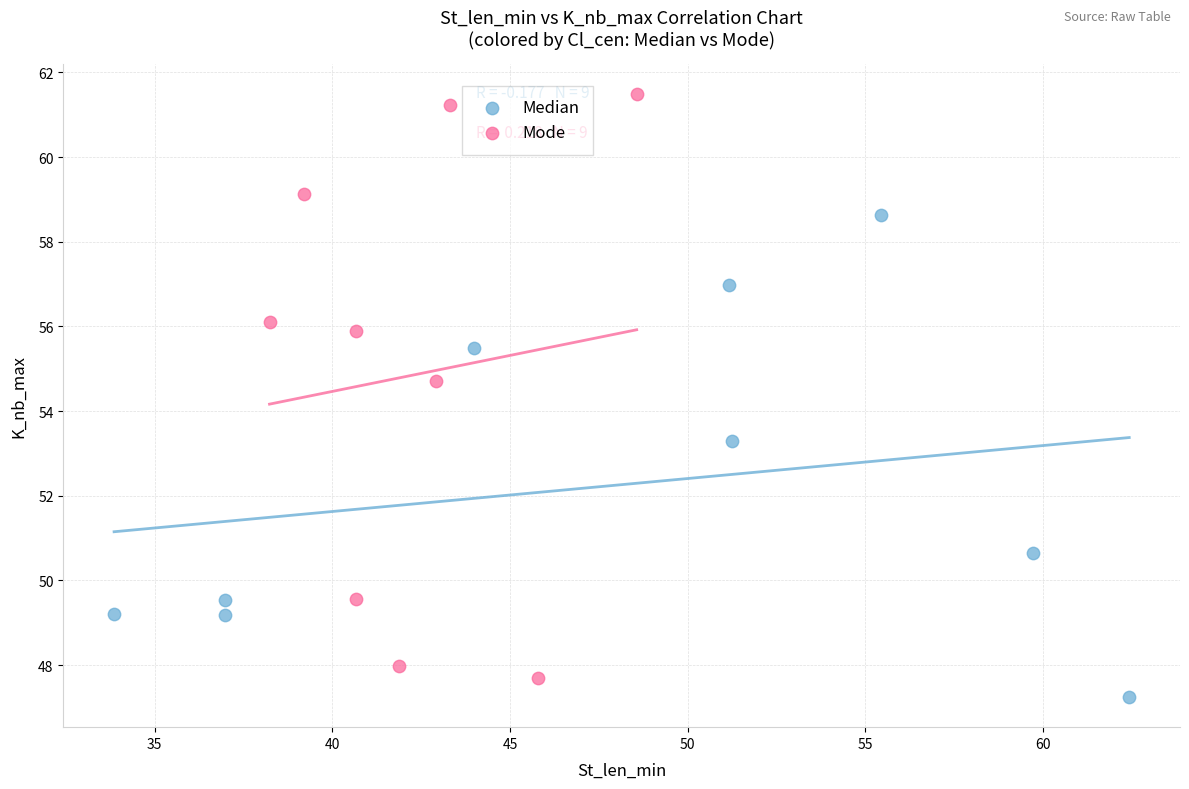

Which series contains the highest Y value?

Mode